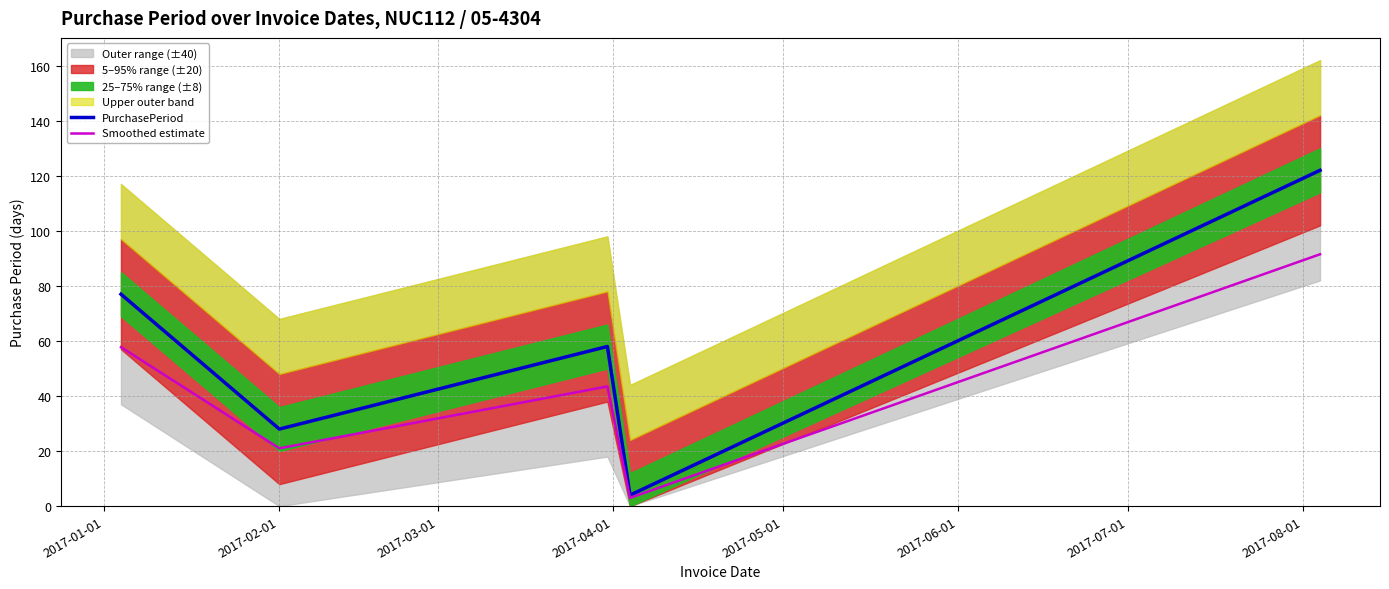

True or false: PurchasePeriod and Smoothed estimate intersect in this chart.

False